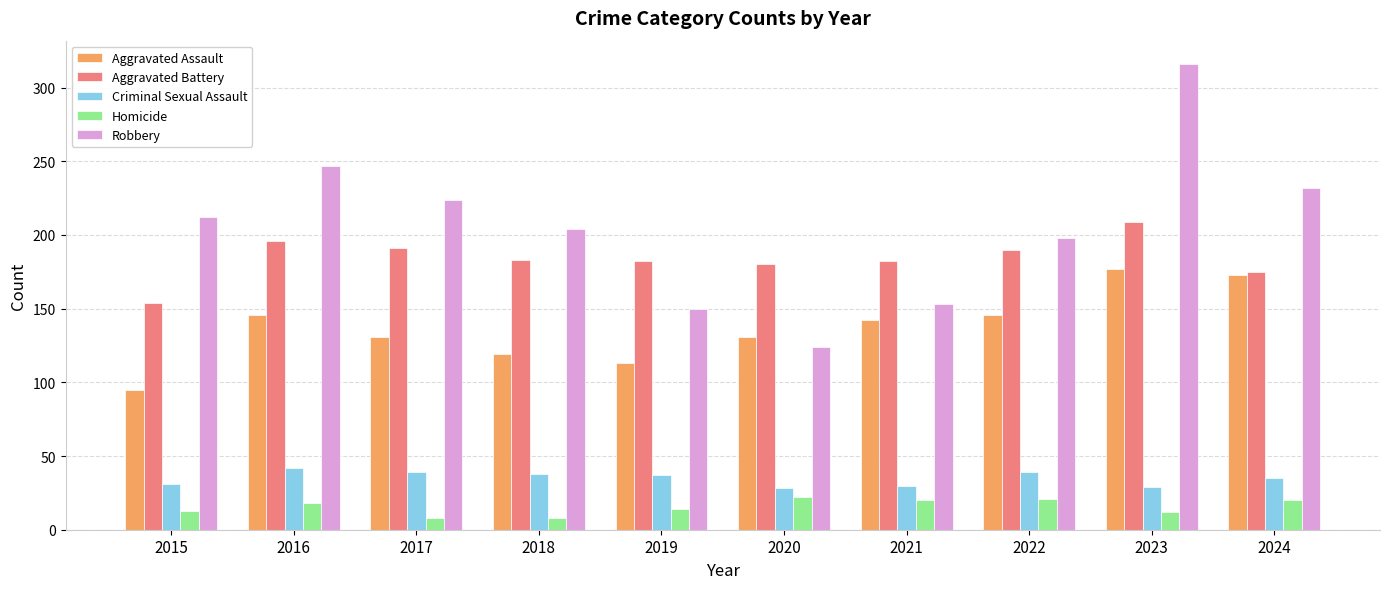

True or false: Aggravated Assault has a value of 119 at 2018.

True